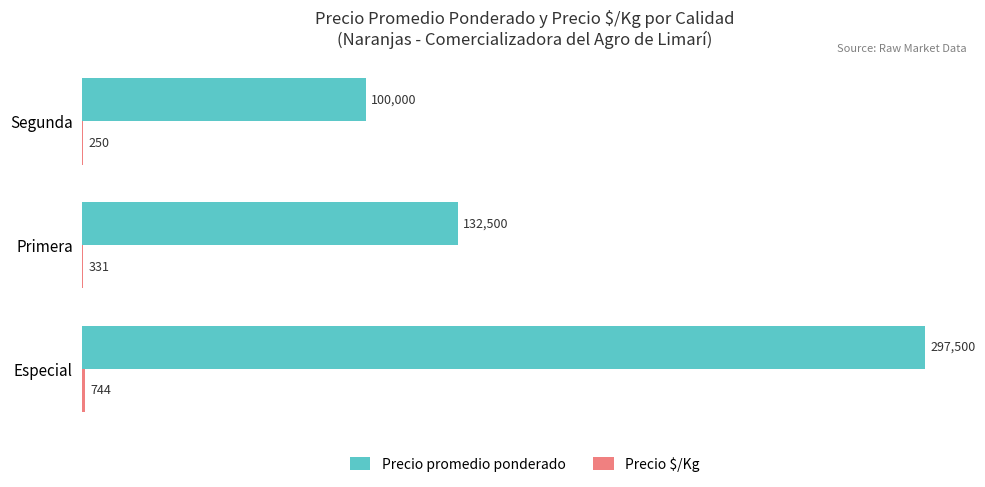

How many series are shown in this chart?

2